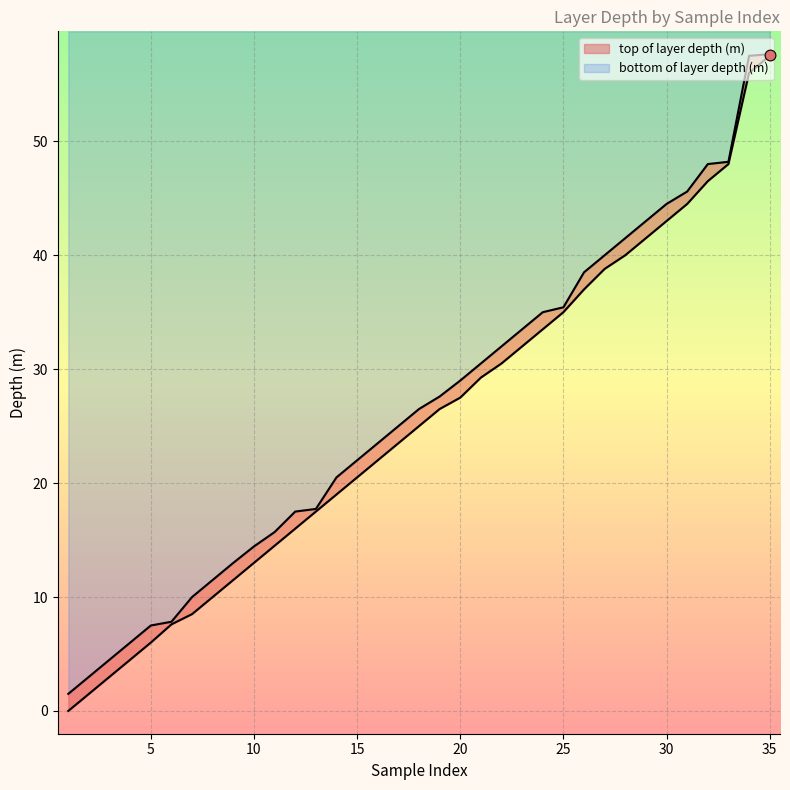

What are all the series names shown in the legend?

top of layer depth (m), bottom of layer depth (m)